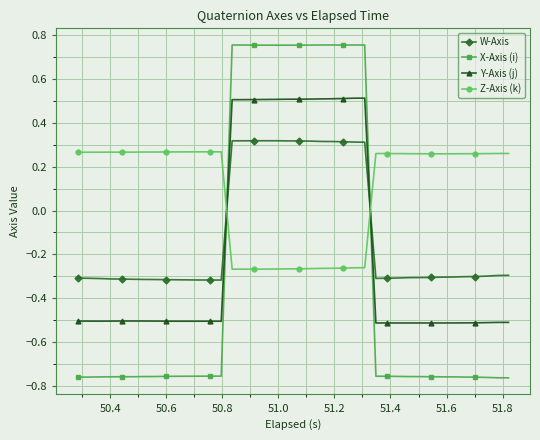

What is the sum of all W-Axis values?

-4.2